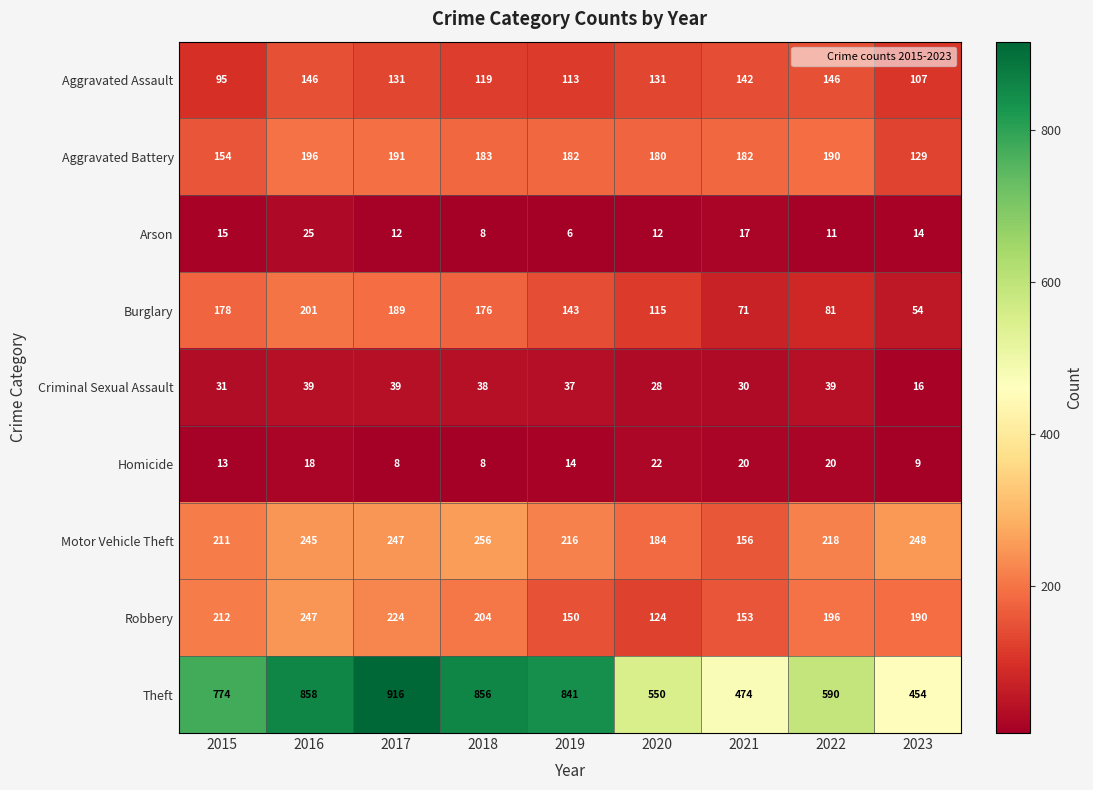

Which category has the highest value across all series?

2017